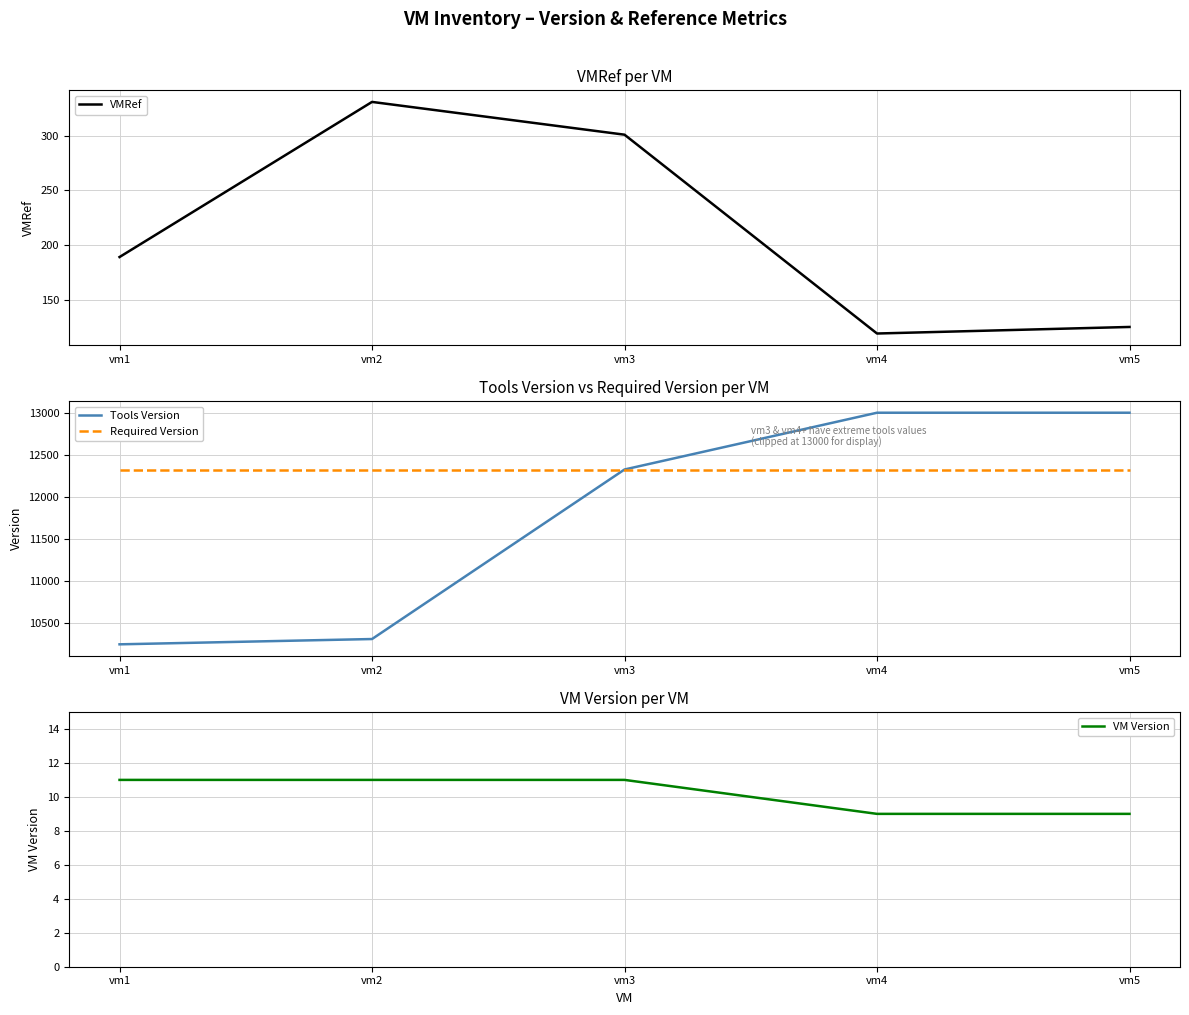

How many lines are shown in the chart?

4